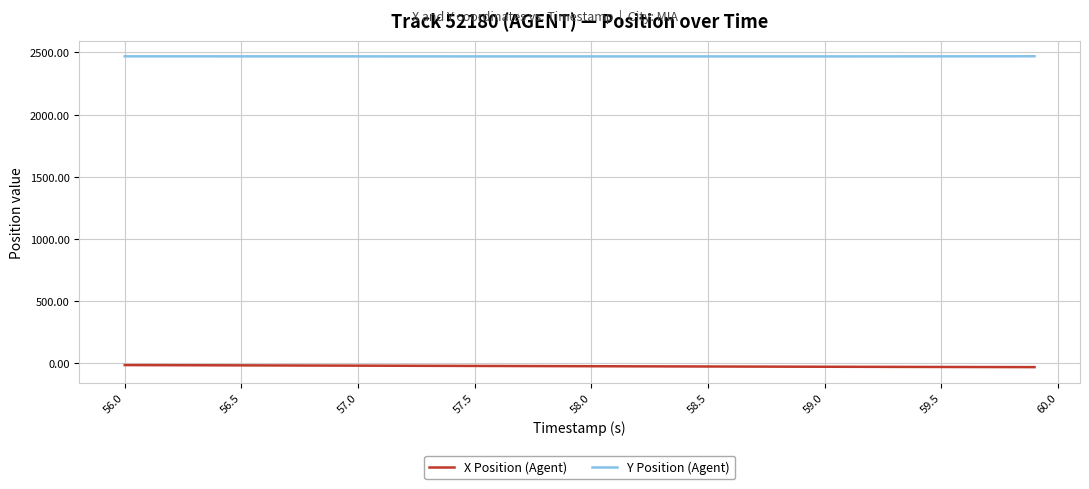

What is the maximum value shown in the chart?

2469.4